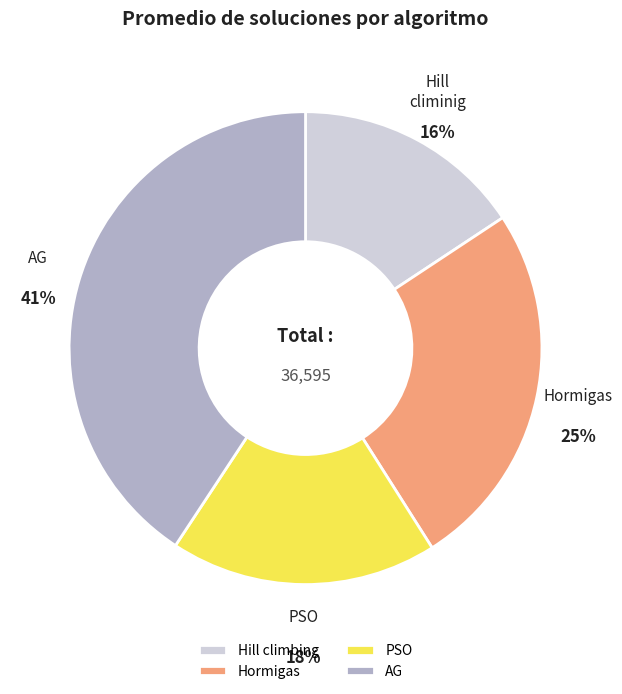

Which slice is the smallest?

Hill climbing